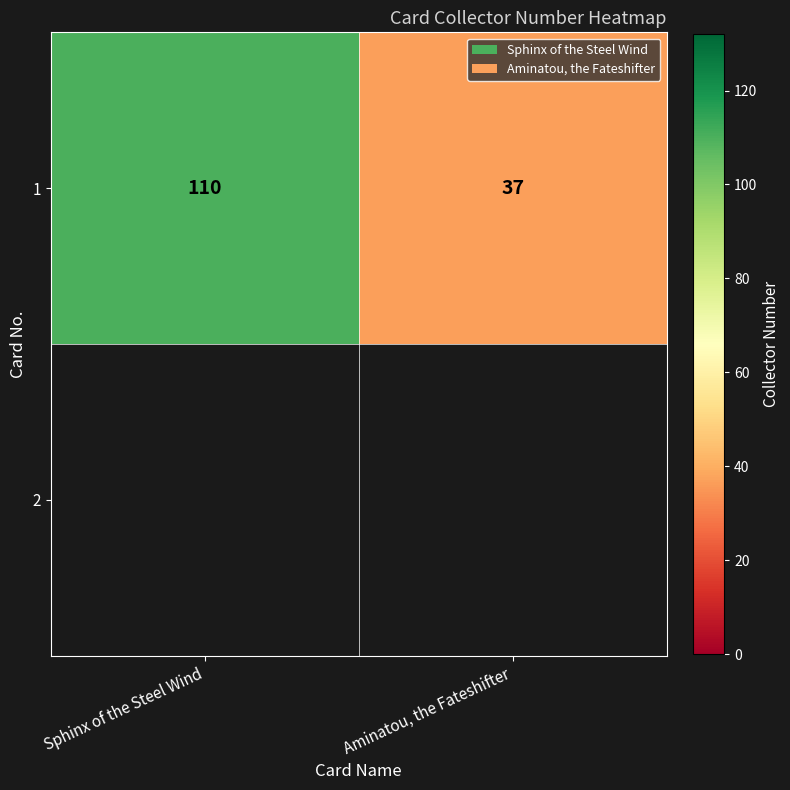

What is the difference between the values at Sphinx of the Steel Wind and Aminatou, the Fateshifter?

73